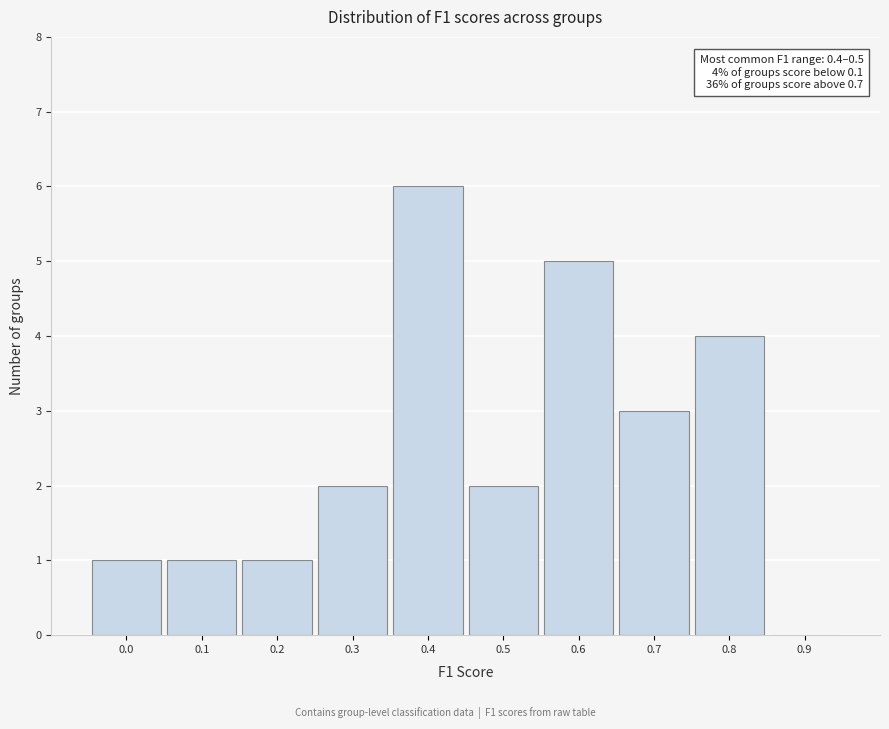

Reading left to right, list all the values displayed in this chart.

0.0=1	0.1=1	0.2=1	0.3=2	0.4=6	0.5=2	0.6=5	0.7=3	0.8=4	0.9=0